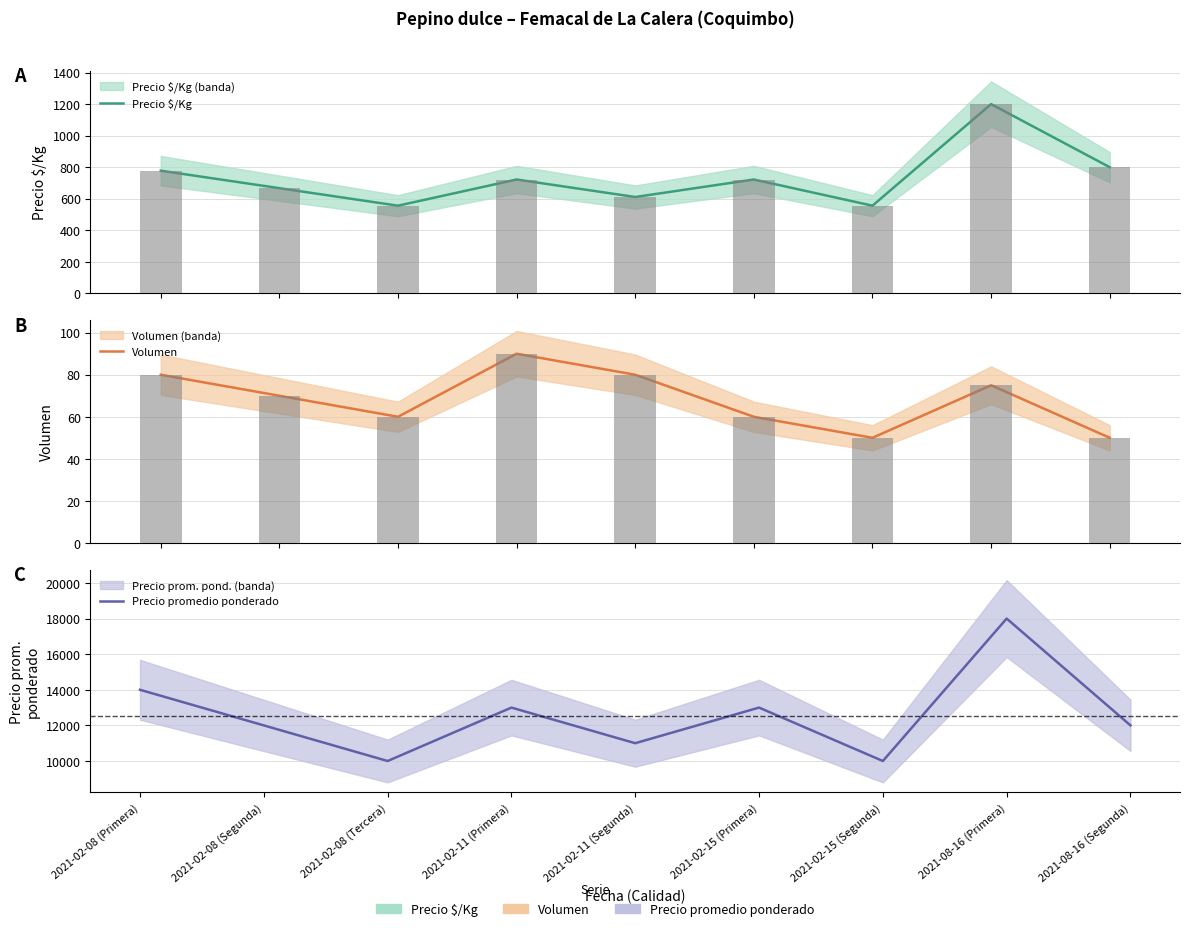

What is the value of the Volumen bar at the 8th from the left?

75